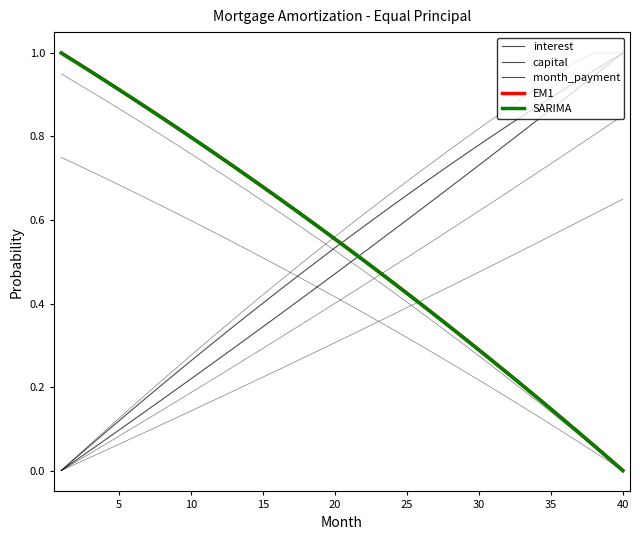

How many values in capital are above zero?

39